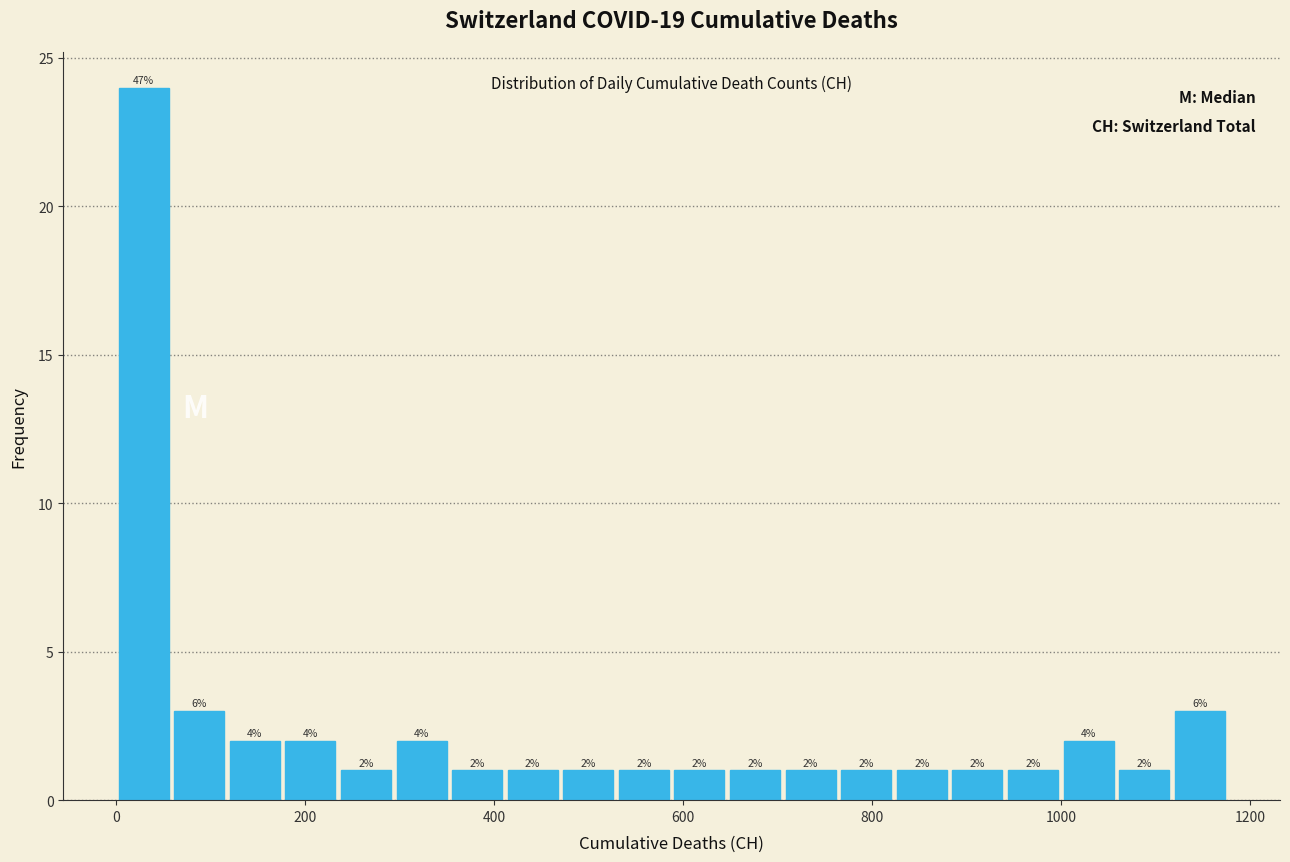

Around what value on the x-axis is the tallest bar? Give the approximate position of its centre, as read against the axis.

20